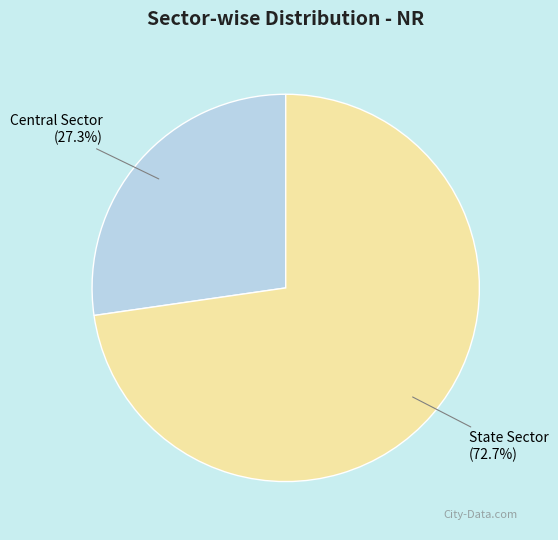

Is it true that Central Sector is 18% of the pie?

False